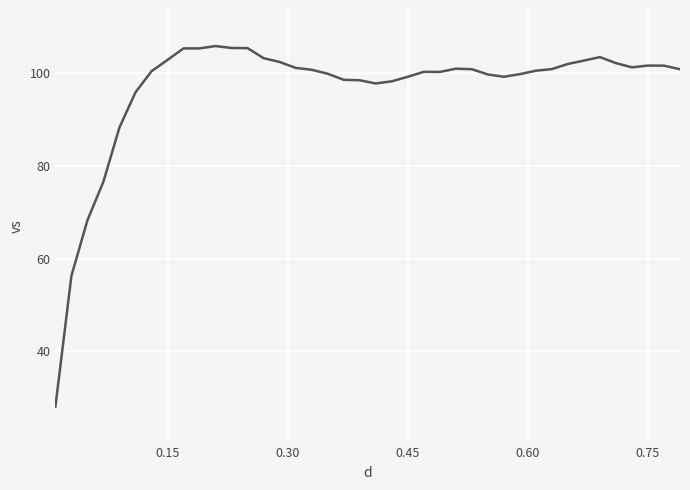

What is the greatest value displayed?

105.9